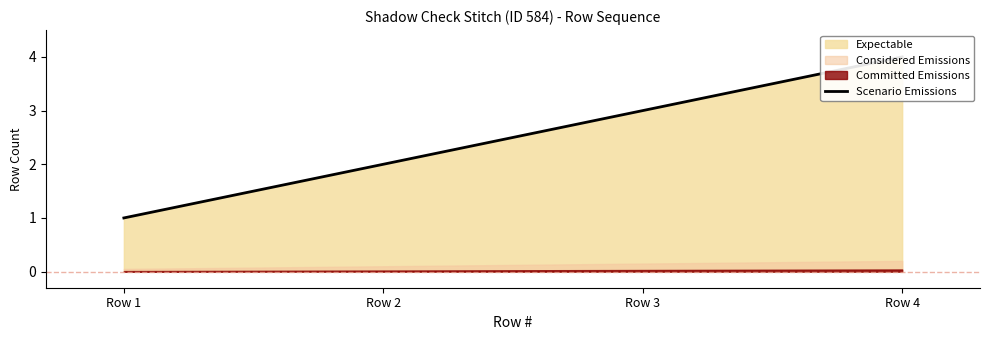

The chart shows a value of 4 at Row 4. True or false?

True